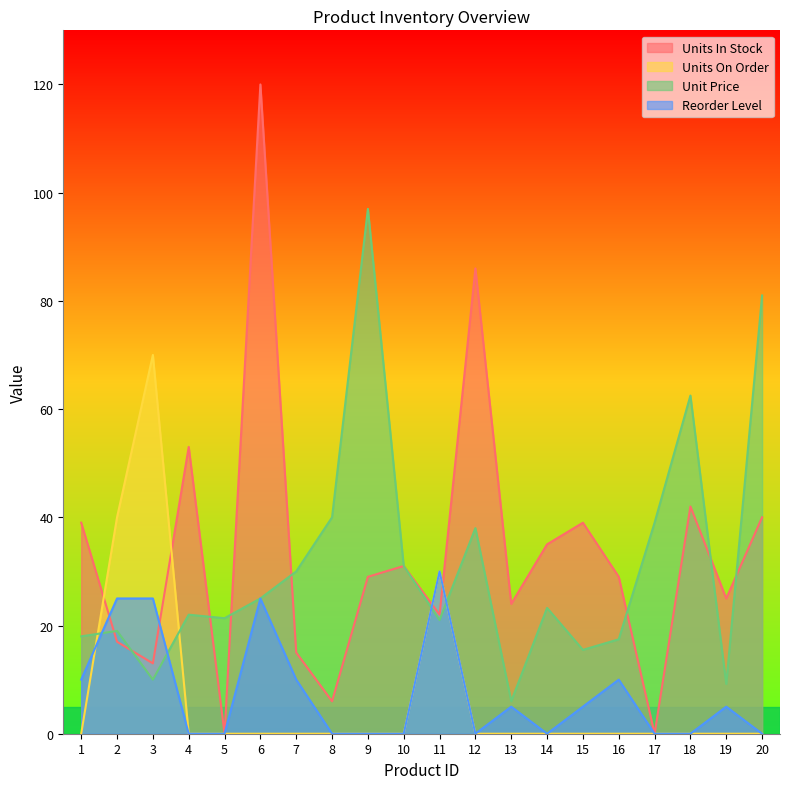

At which label does Units In Stock reach its peak?

6